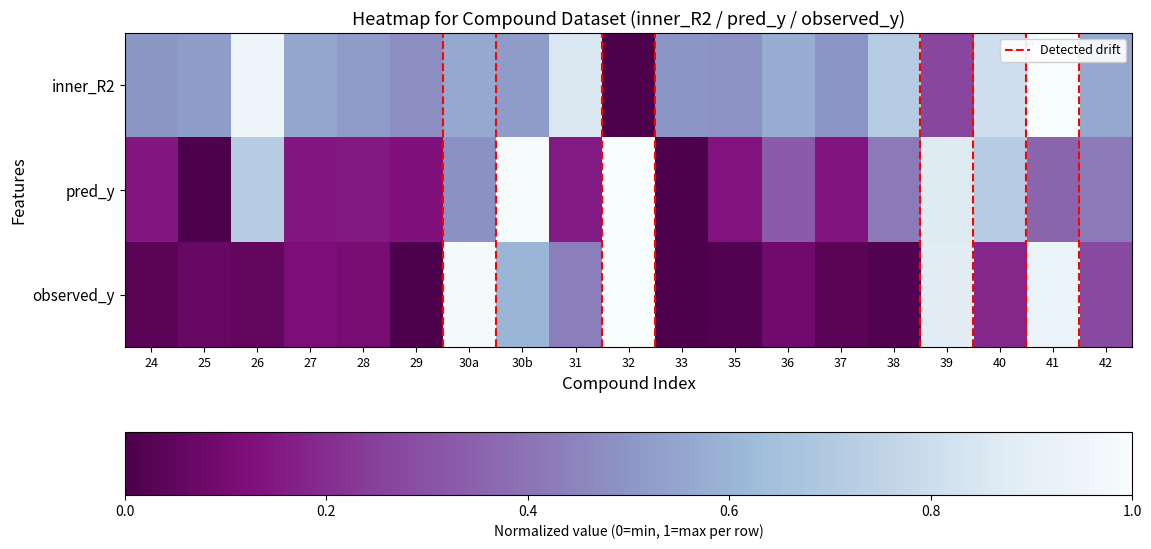

What is the difference between the highest and lowest values at 28?

0.4